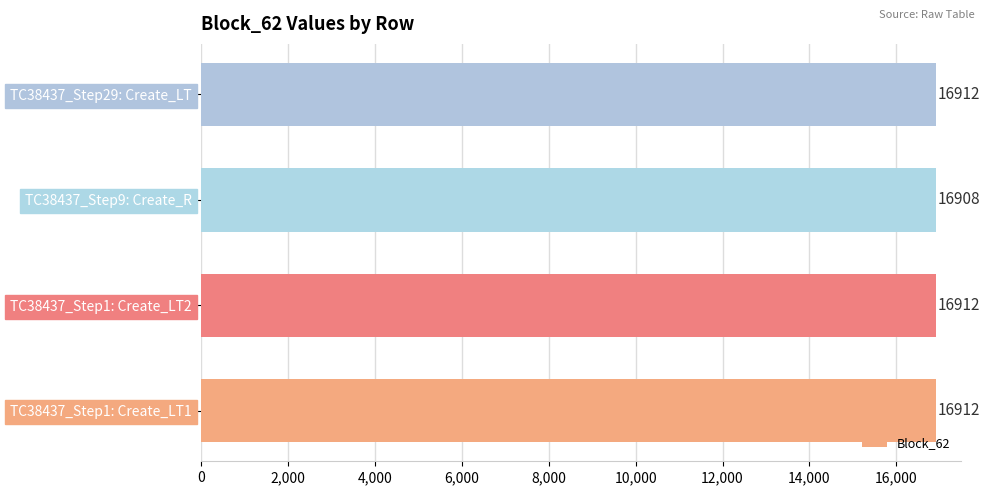

What is the average value?

16911